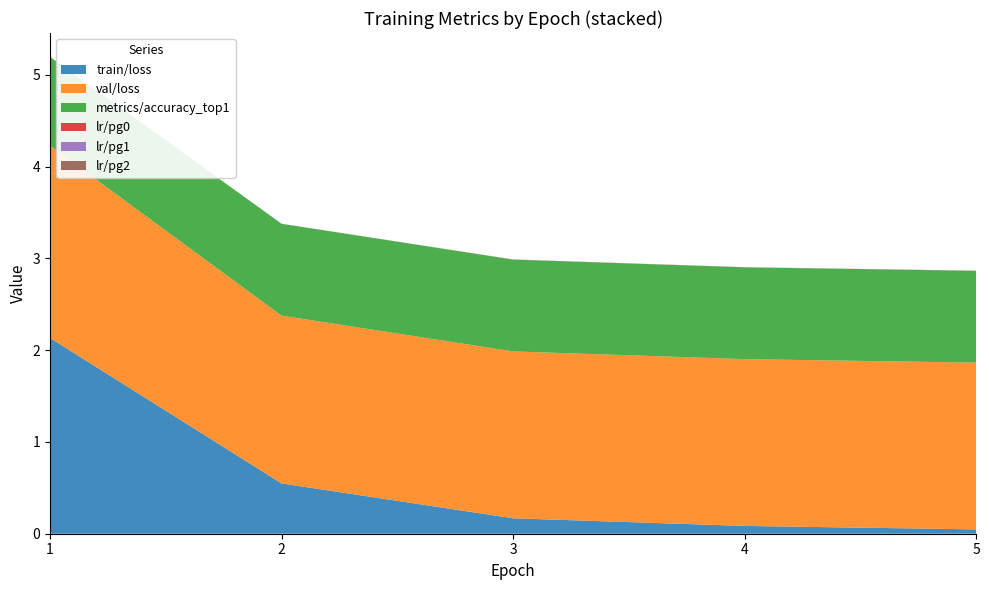

Reading left to right, list all the values displayed in this chart.

train/loss: 2.1	0.5	0.2	0.1	0.0
val/loss: 2.1	1.8	1.8	1.8	1.8
metrics/accuracy_top1: 1.0	1.0	1.0	1.0	1.0
lr/pg0: 0.0	0.0	0.0	0.0	0.0
lr/pg1: 0.0	0.0	0.0	0.0	0.0
lr/pg2: 0.0	0.0	0.0	0.0	0.0